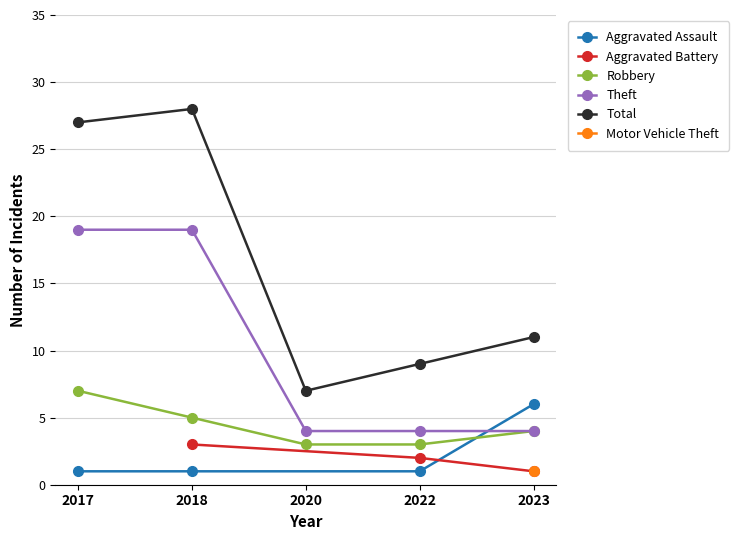

True or false: Robbery and Theft intersect in this chart.

False